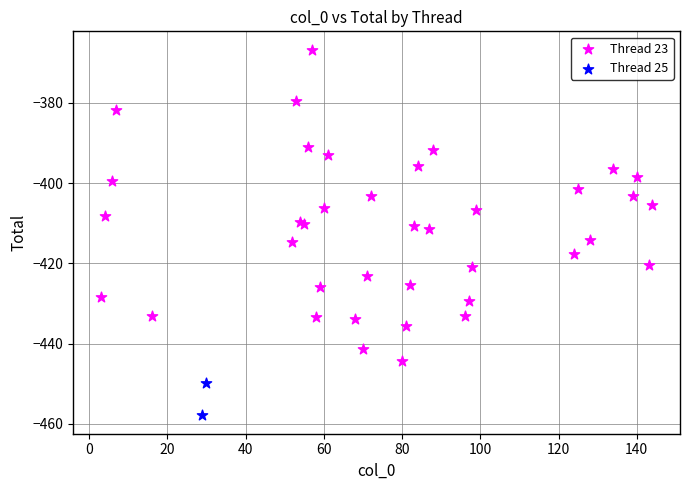

What are all the series names shown in the legend?

Thread 23, Thread 25